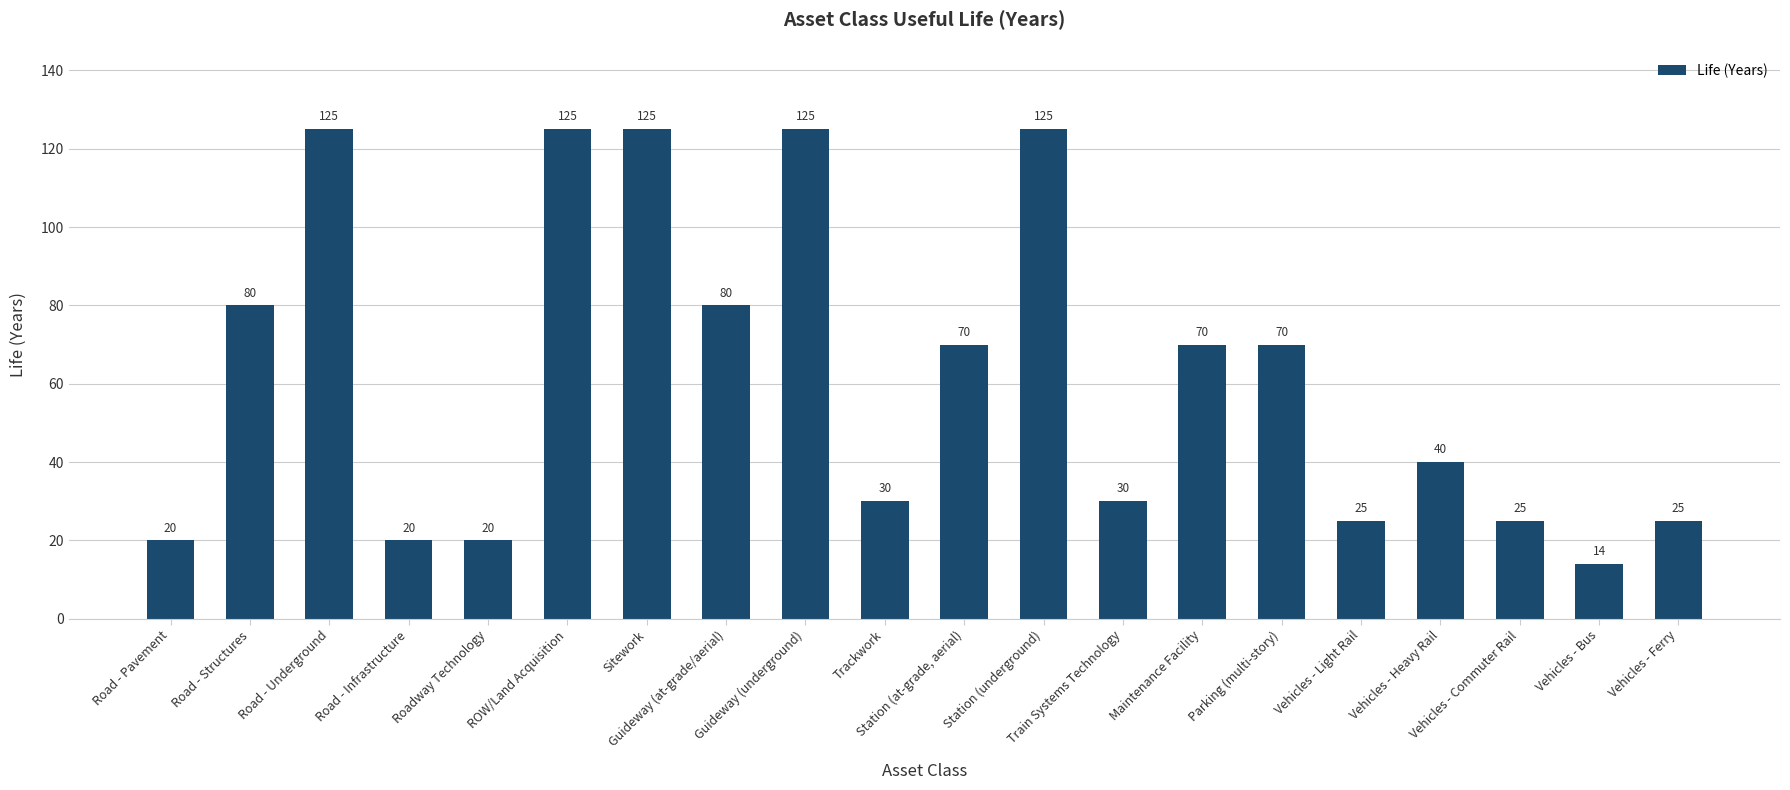

How many values are below 70?

10